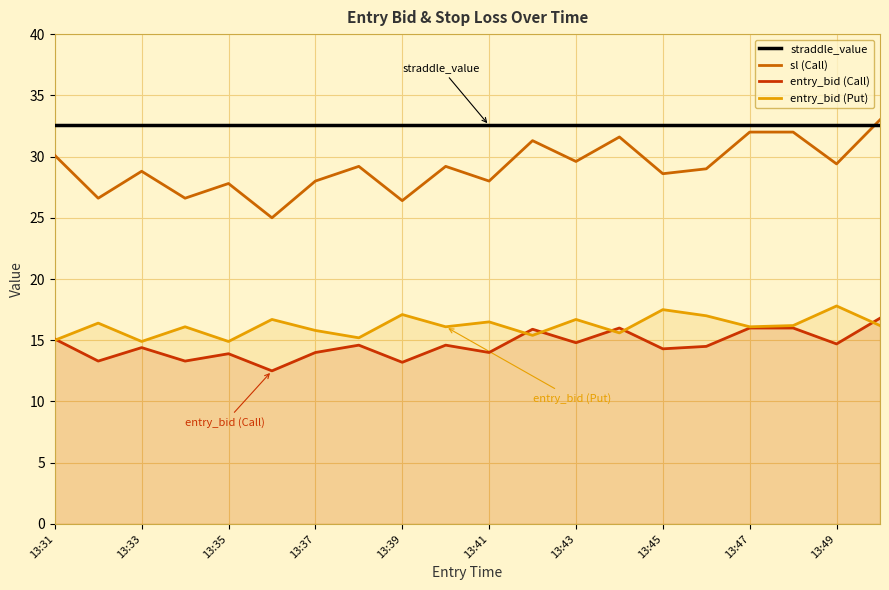

What is the difference between the sl (Call) values at 13:31 and 13:41?

2.1